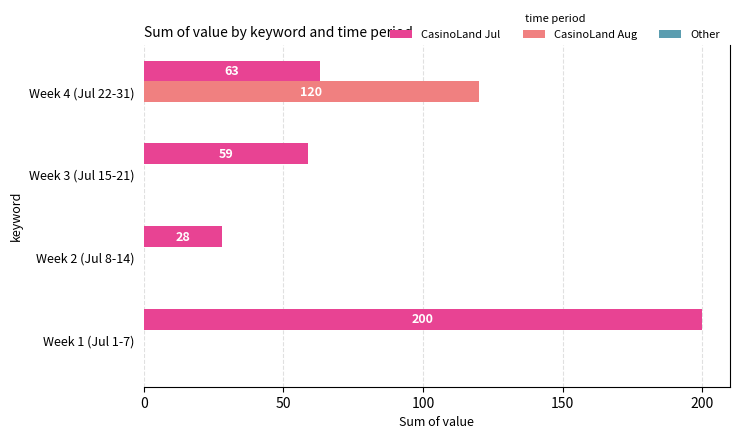

What is the highest value of the CasinoLand Aug series?

120